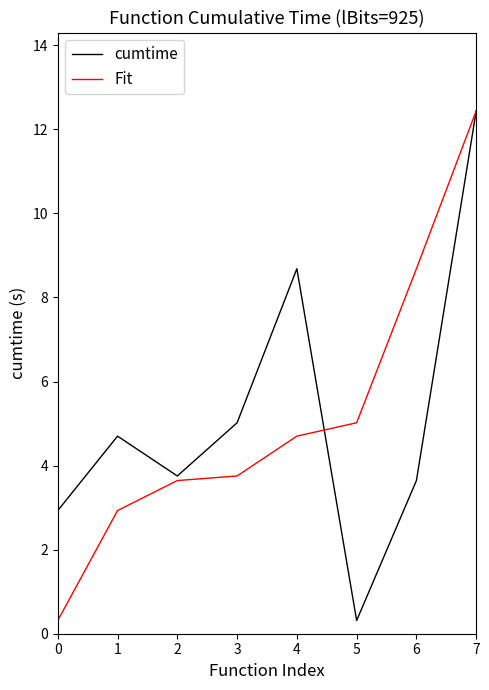

The Fit series shows 6.4 at 2. True or false?

False